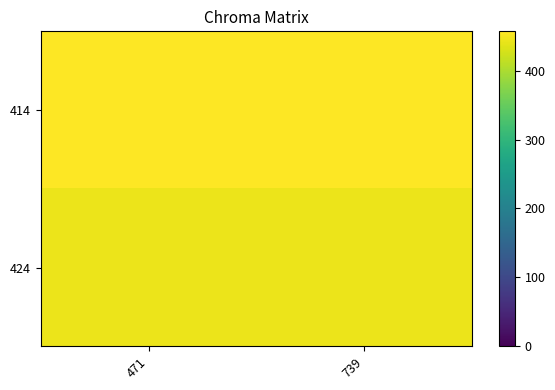

At which category is the sum across all series the highest?

471